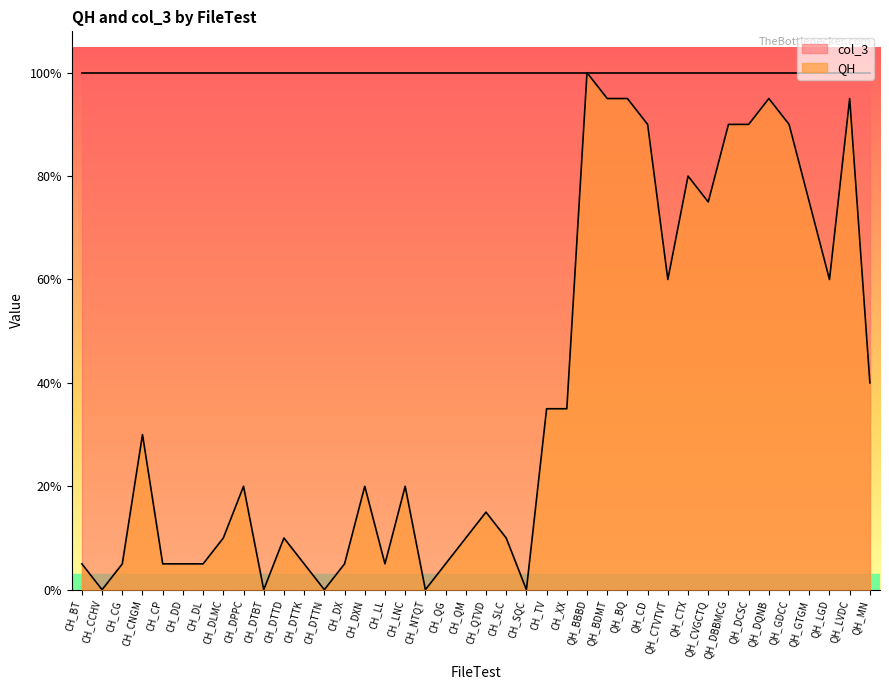

What are all the series names shown in the legend?

col_3, QH